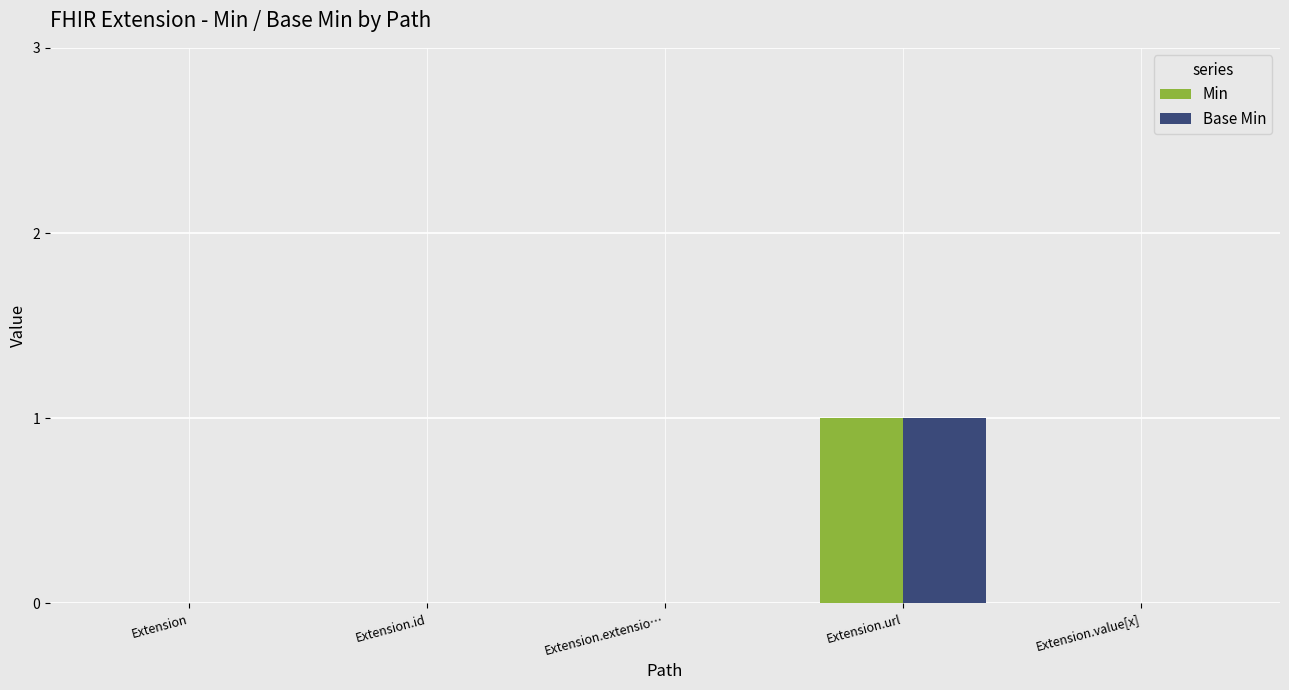

True or false: Min has a value of 0 at Extension.

True